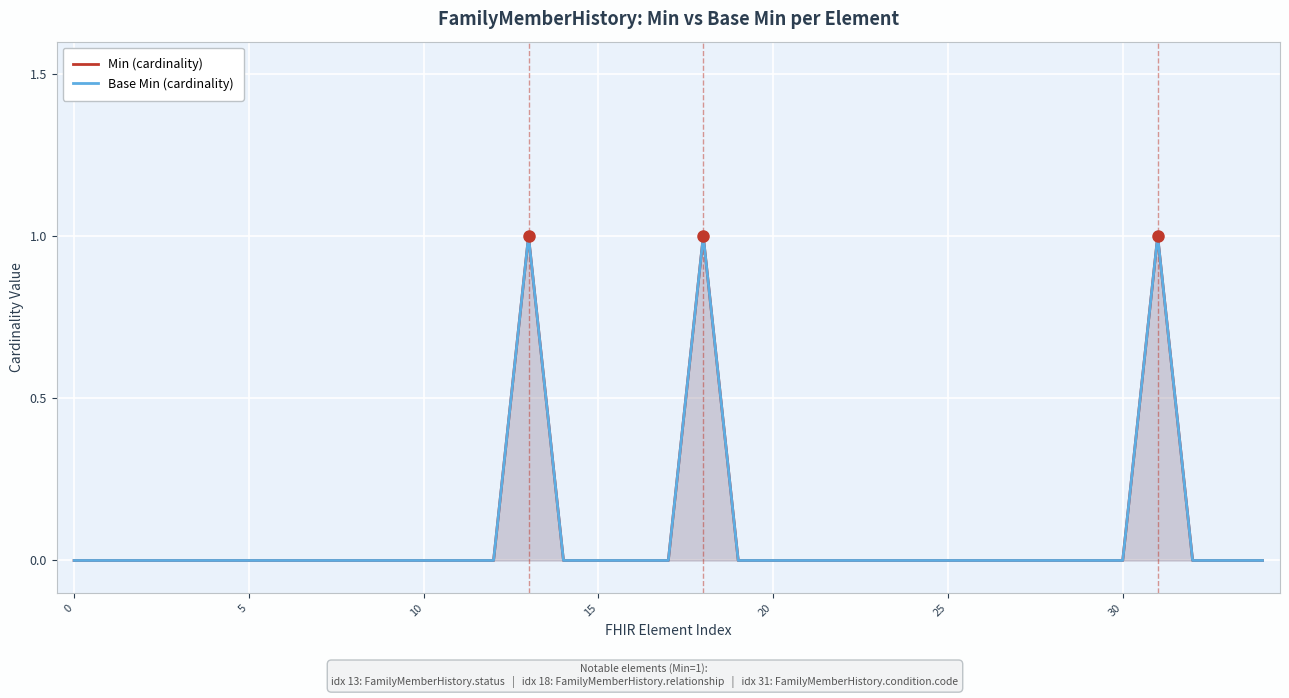

How many distinct data groups are displayed?

2